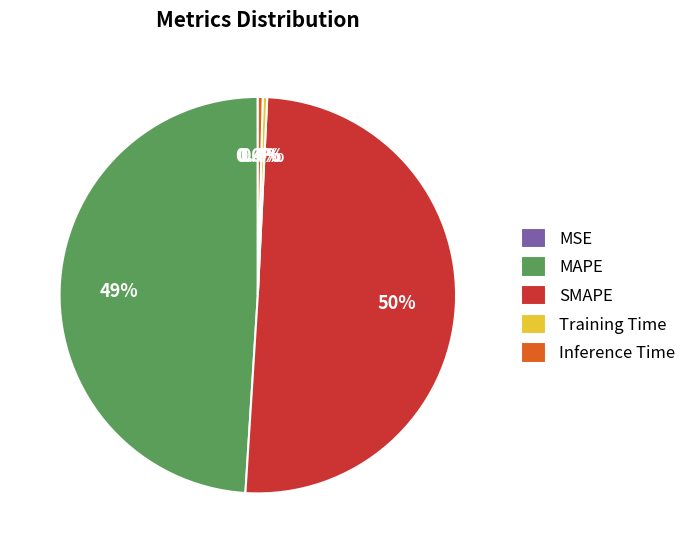

Which has a higher value, MAPE or Training Time?

MAPE